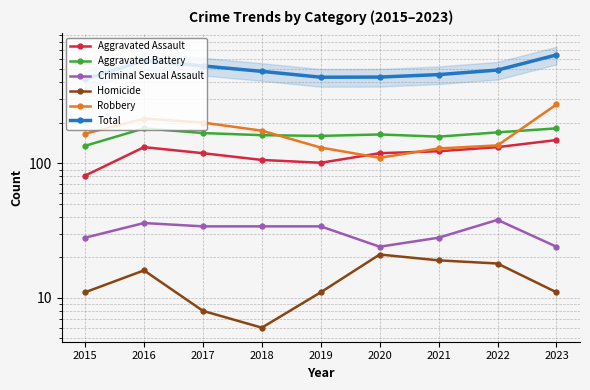

What is the spread (max minus min) of values at 2016?

565